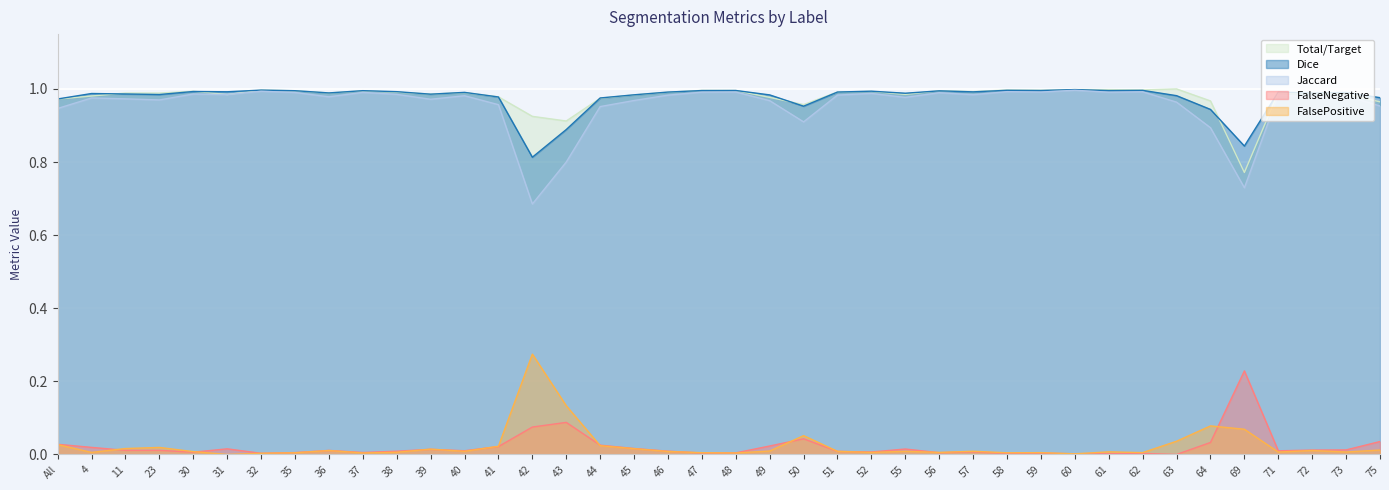

What is the highest value of the FalseNegative series?

0.2